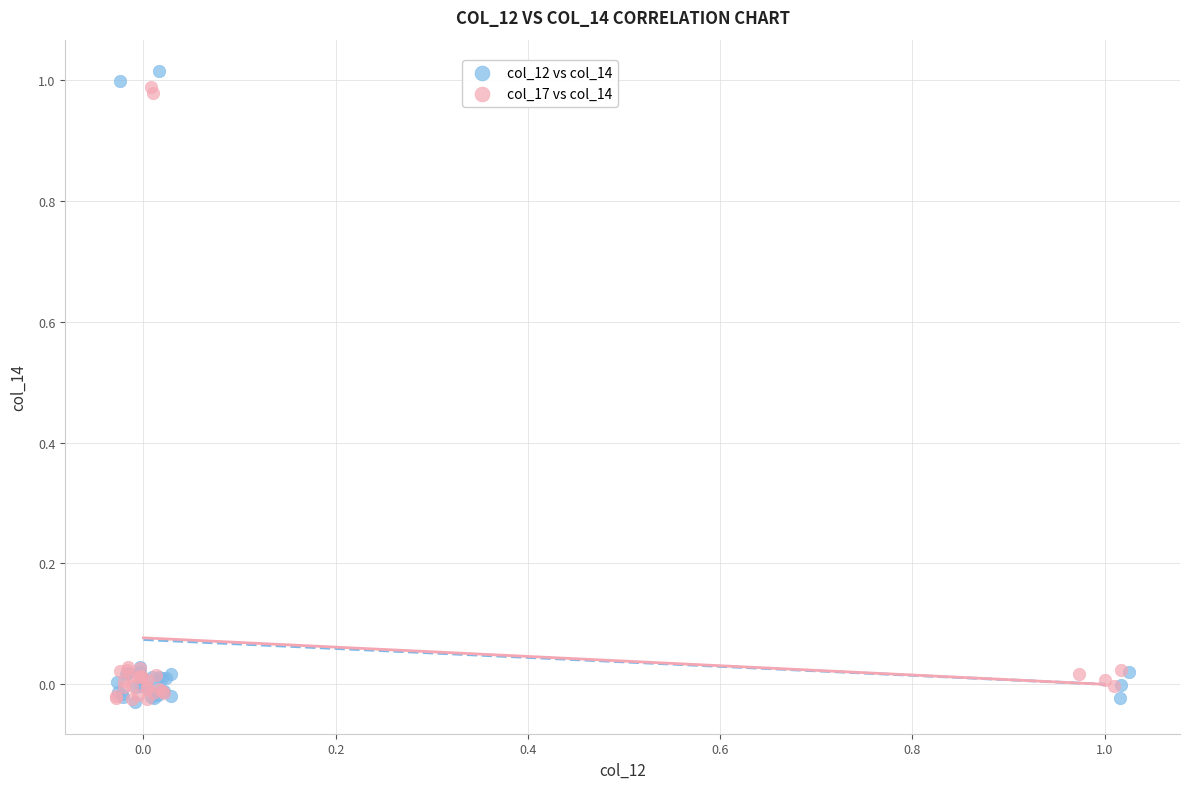

Which series reaches the maximum Y coordinate?

col_12 vs col_14